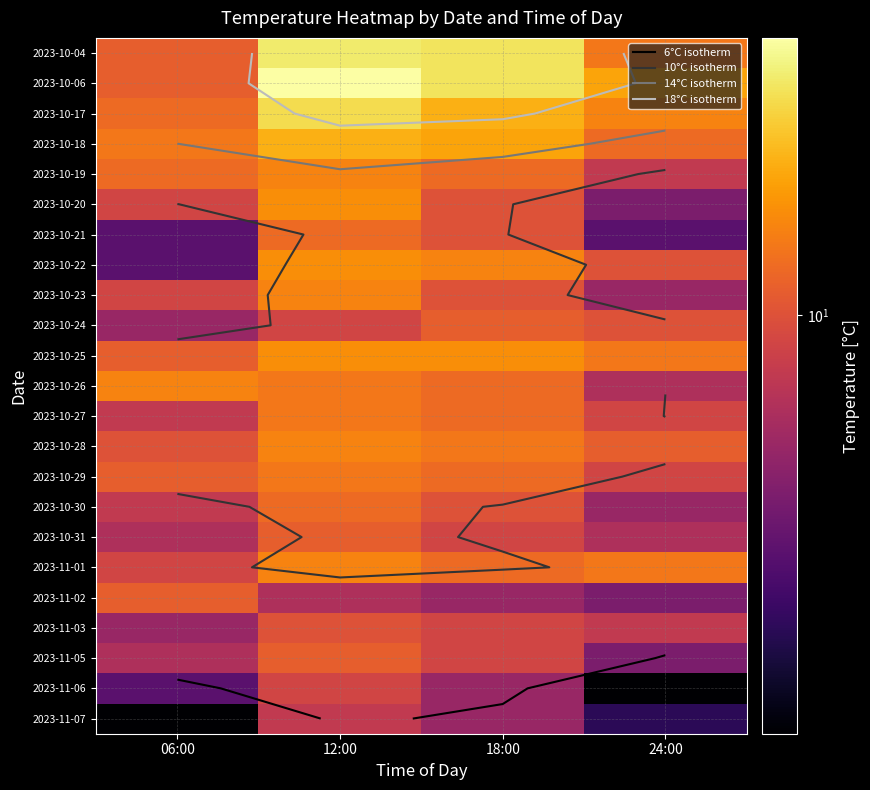

Is it true that 2023-10-31 equals 9 at 18:00?

True